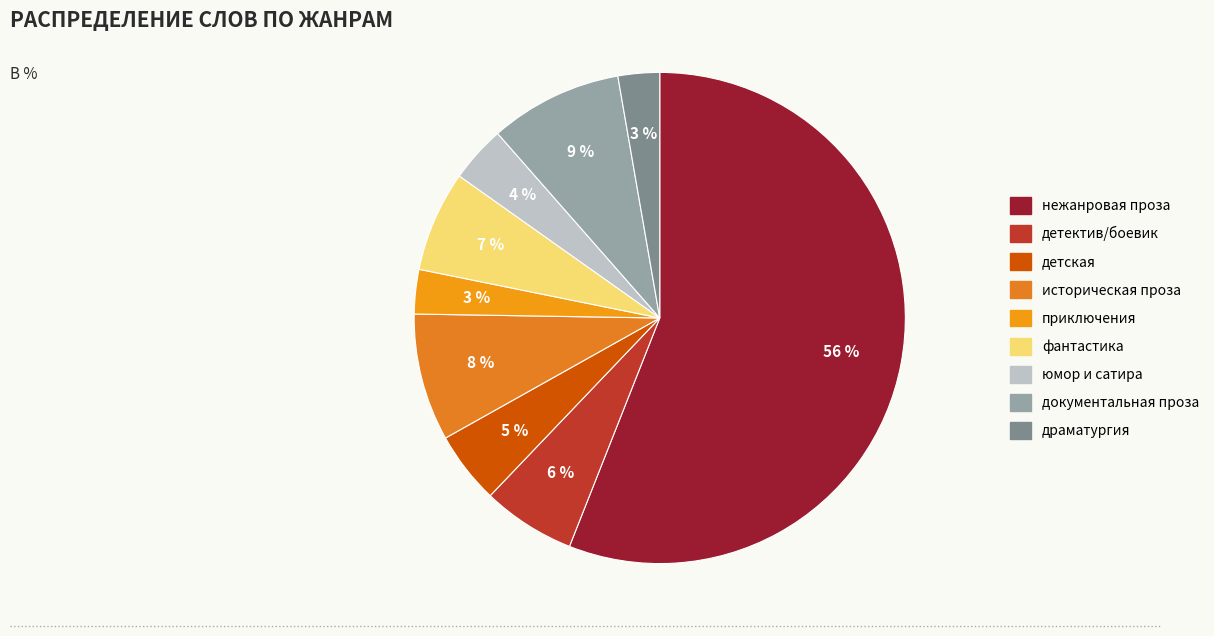

What percentage is the приключения slice, to the nearest percent?

3%